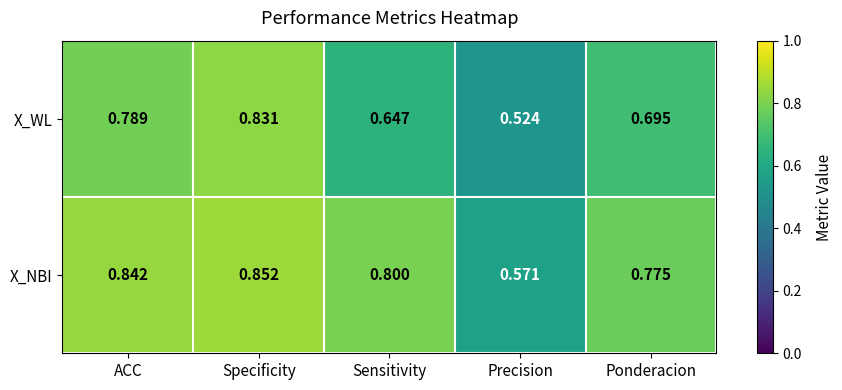

What is the total value across all series at Specificity?

1.7